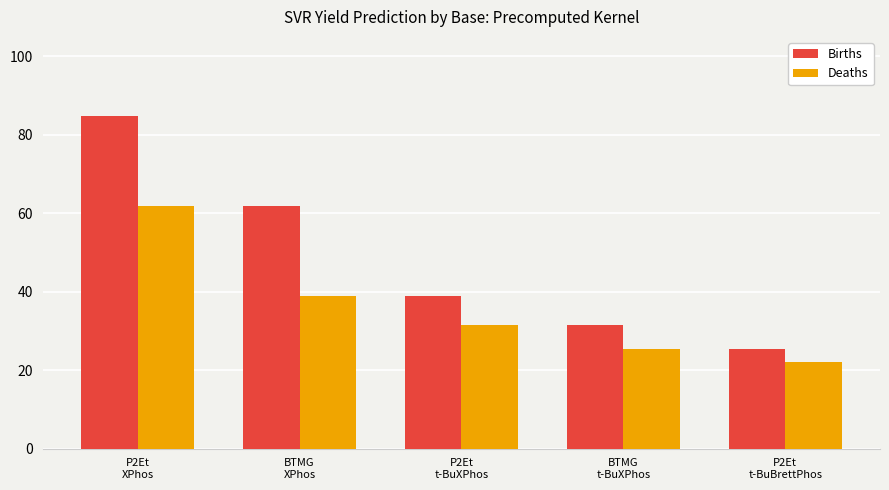

What are all the series names shown in the legend?

Births, Deaths